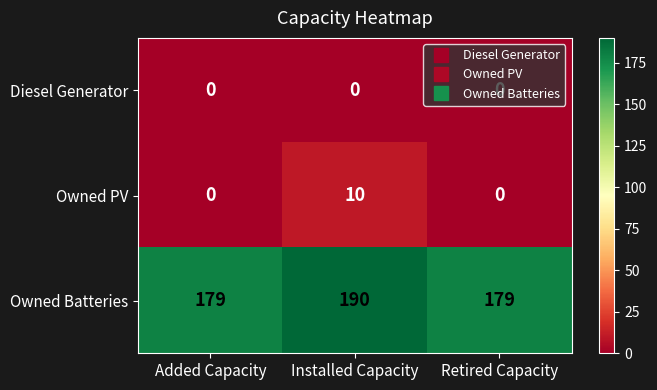

Which category has the highest value across all series?

Installed Capacity